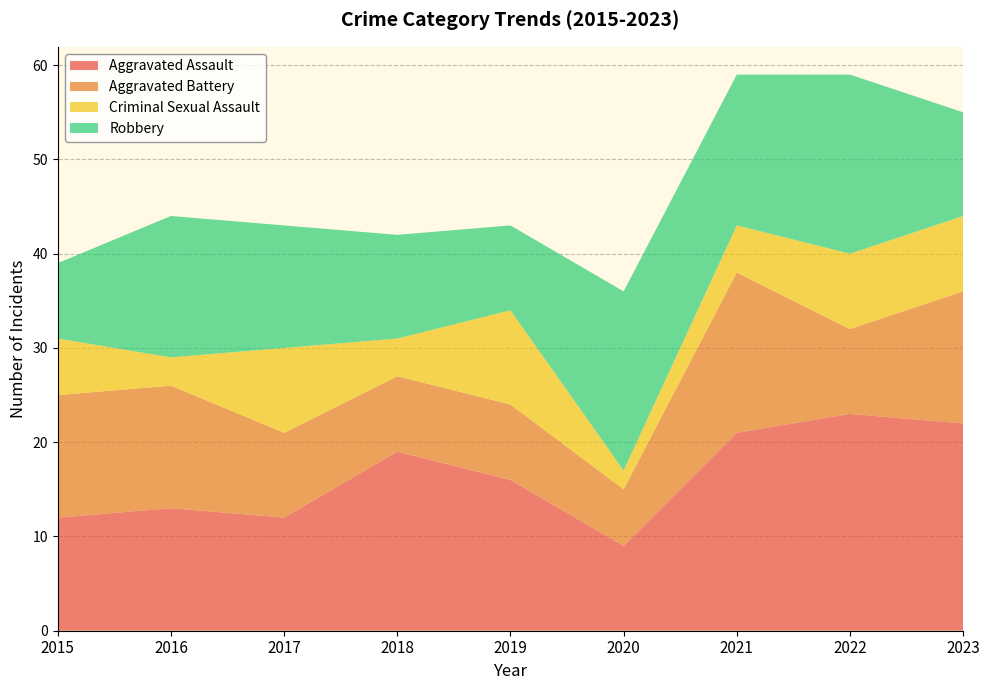

What is the total value across all series at 2018?

42